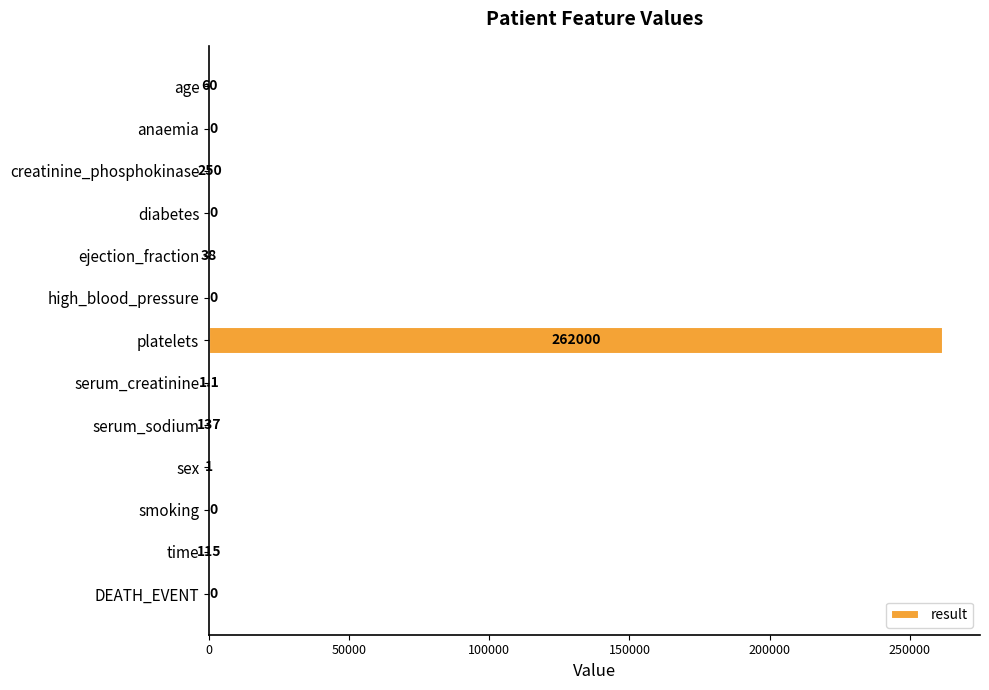

Reading bottom to top, what are all the values shown in this chart?

DEATH_EVENT=0.0	time=115.0	smoking=0.0	sex=1.0	serum_sodium=137.0	serum_creatinine=1.1	platelets=262000.0	high_blood_pressure=0.0	ejection_fraction=38.0	diabetes=0.0	creatinine_phosphokinase=250.0	anaemia=0.0	age=60.0